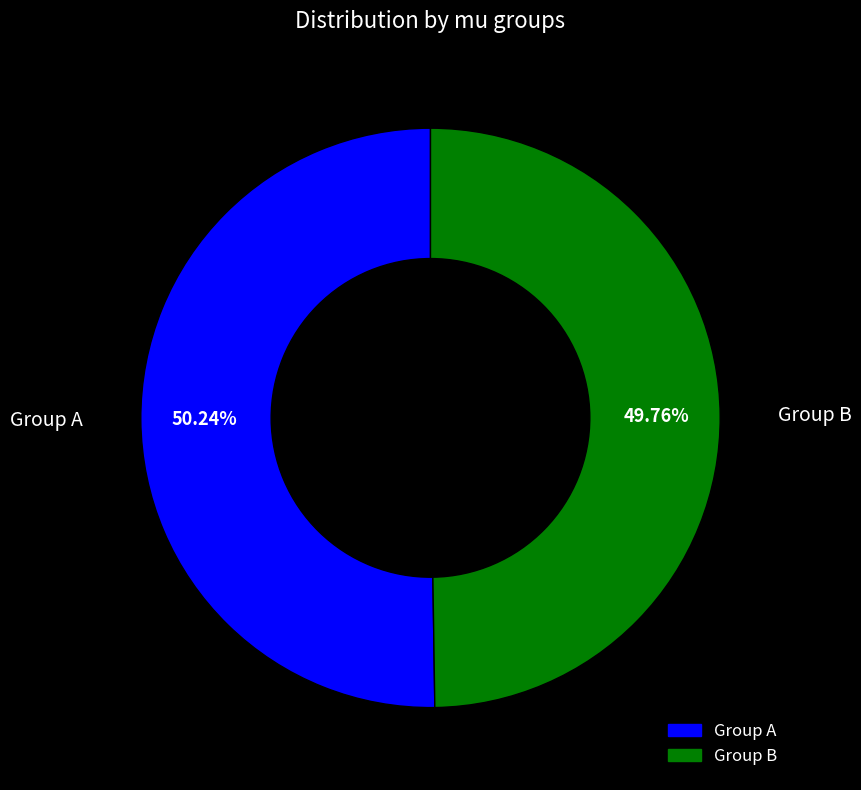

Does any single category account for the majority?

Yes